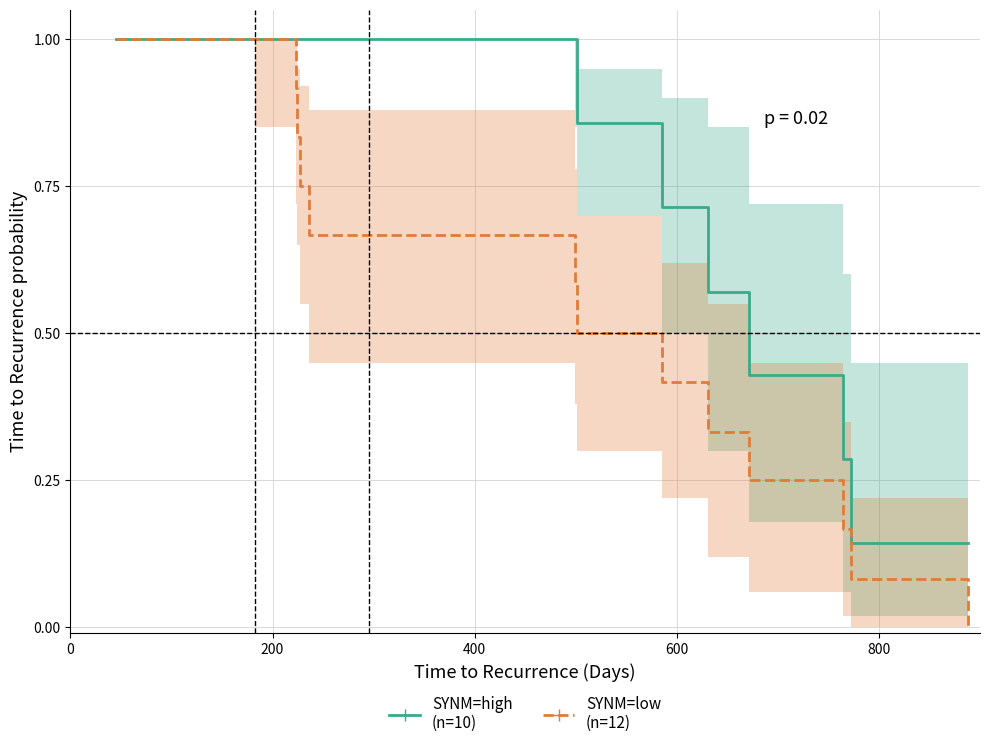

Reading left to right, transcribe all the data shown in this chart.

SYNM=high (n=10): 1.0	1.0	1.0	1.0	1.0	1.0	1.0	0.9	0.7	0.6	0.4	0.3	0.1	0.1
SYNM=low (n=12): 1.0	1.0	0.9	0.8	0.8	0.7	0.6	0.5	0.4	0.3	0.2	0.2	0.1	0.0